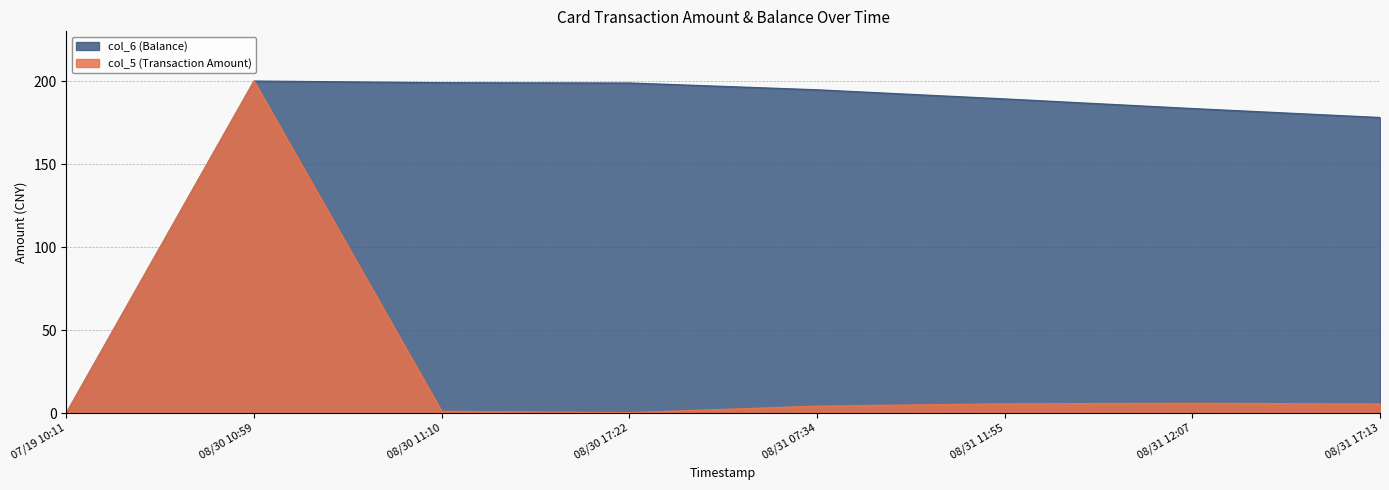

At 08/31 17:13, list the series in order from largest to smallest.

col_6 (Balance), col_5 (Transaction Amount)